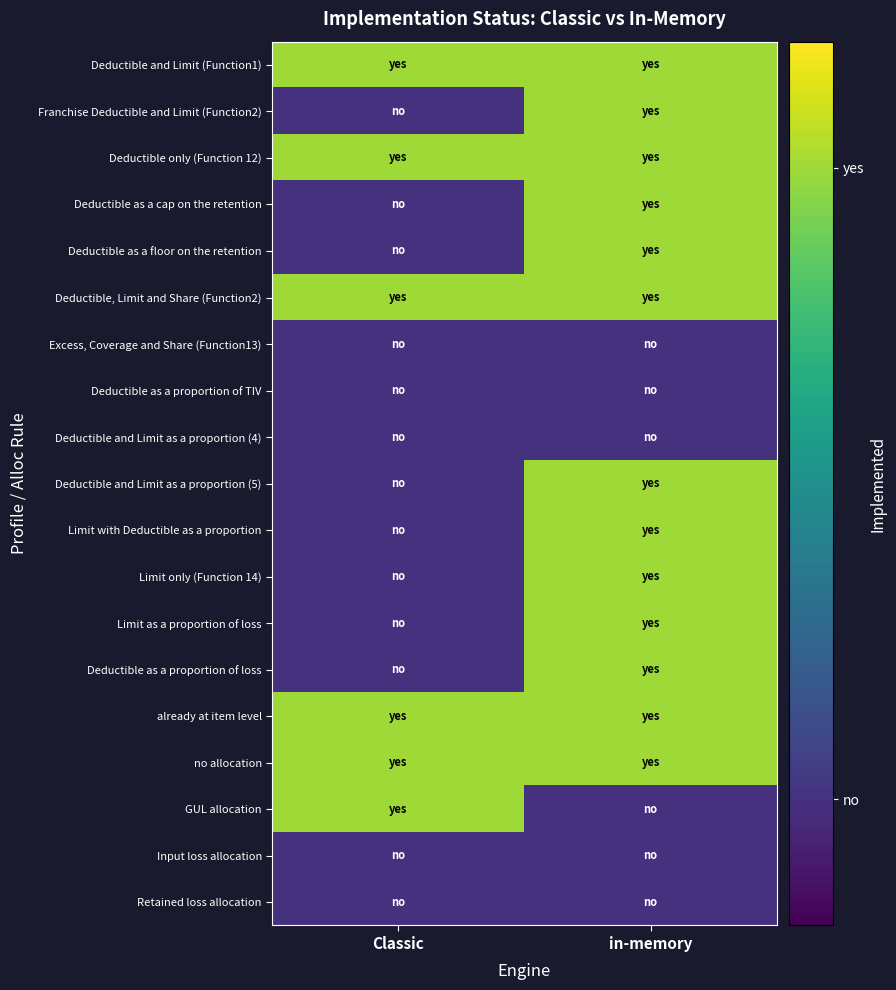

How many data points does each series have?

2